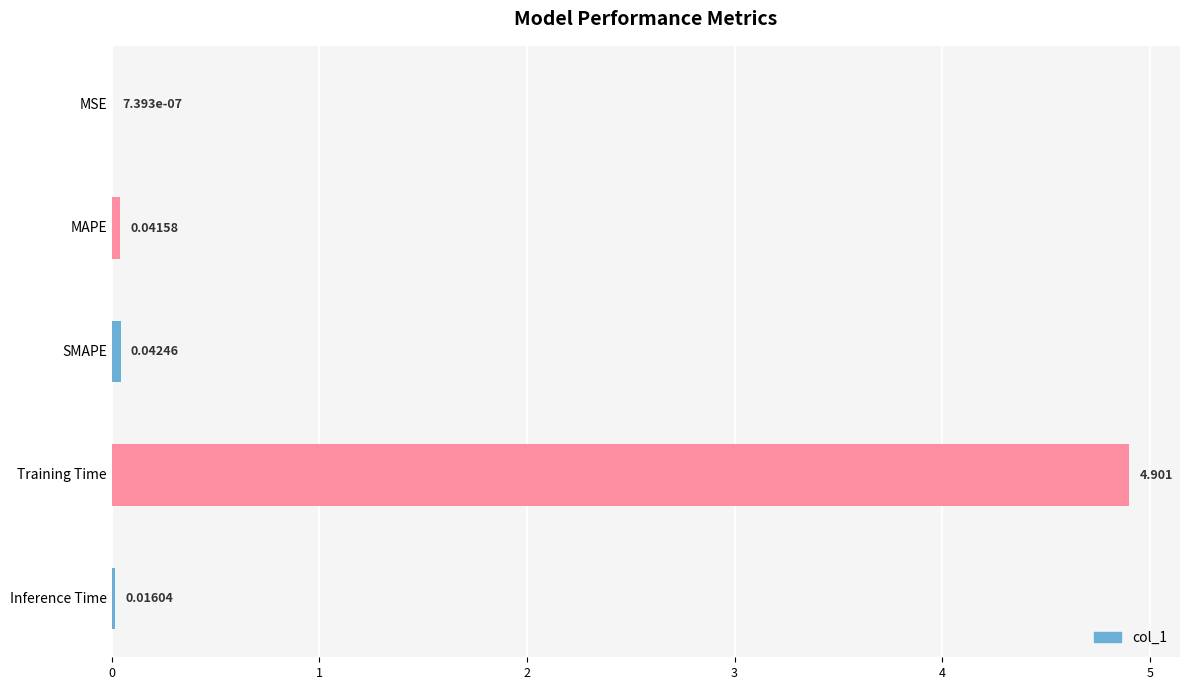

Which has a higher value, MAPE or MSE?

MAPE